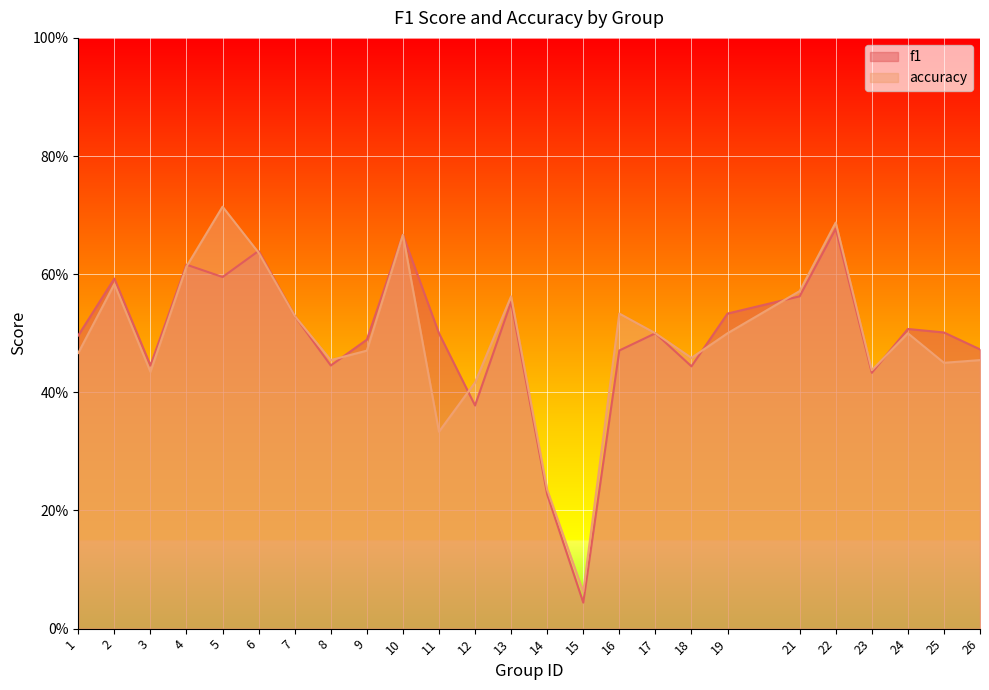

True or false: accuracy and f1 intersect in this chart.

True